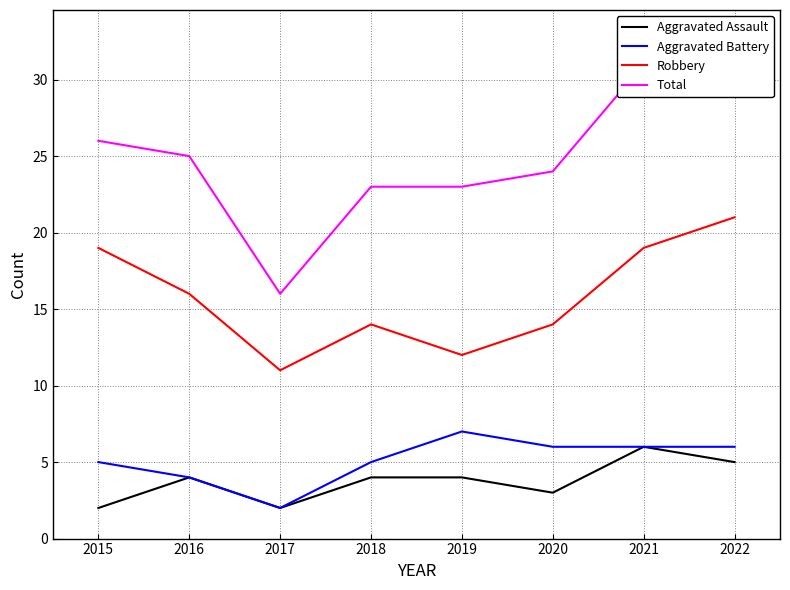

How many data points in Aggravated Assault are less than 4?

3